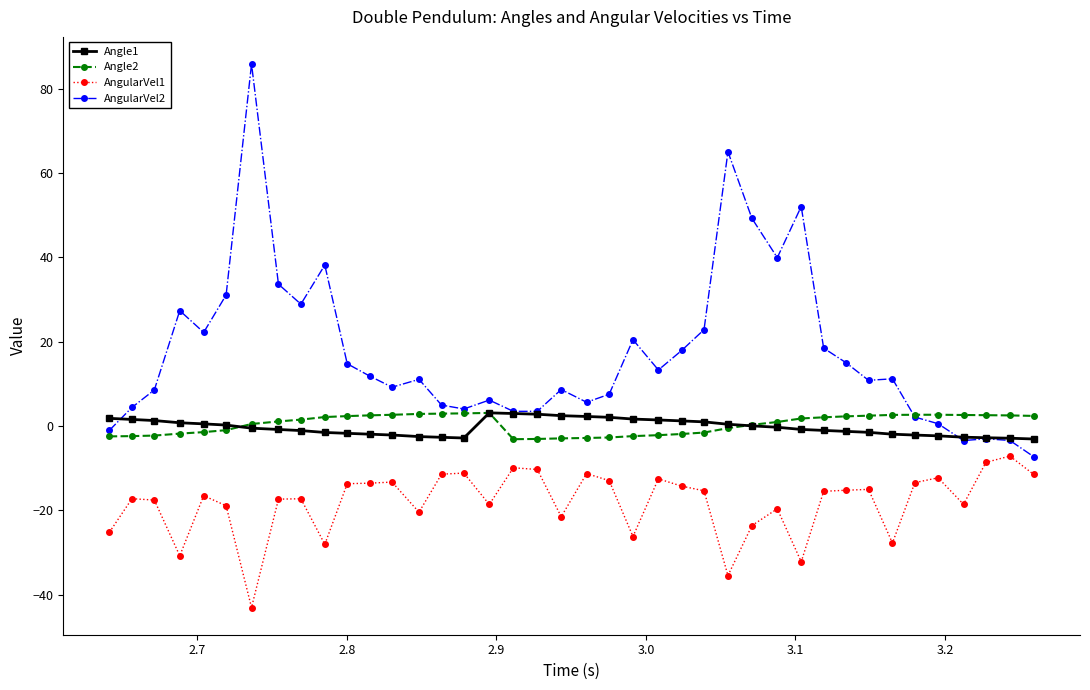

How many distinct data groups are displayed?

4